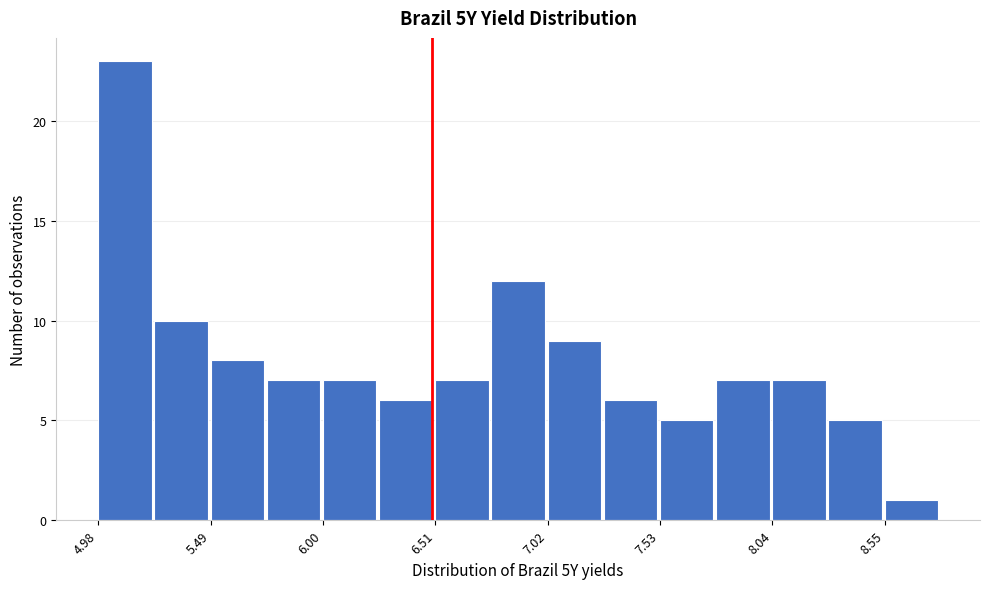

Read against the x-axis, roughly where is the centre of the tallest bar?

5.1